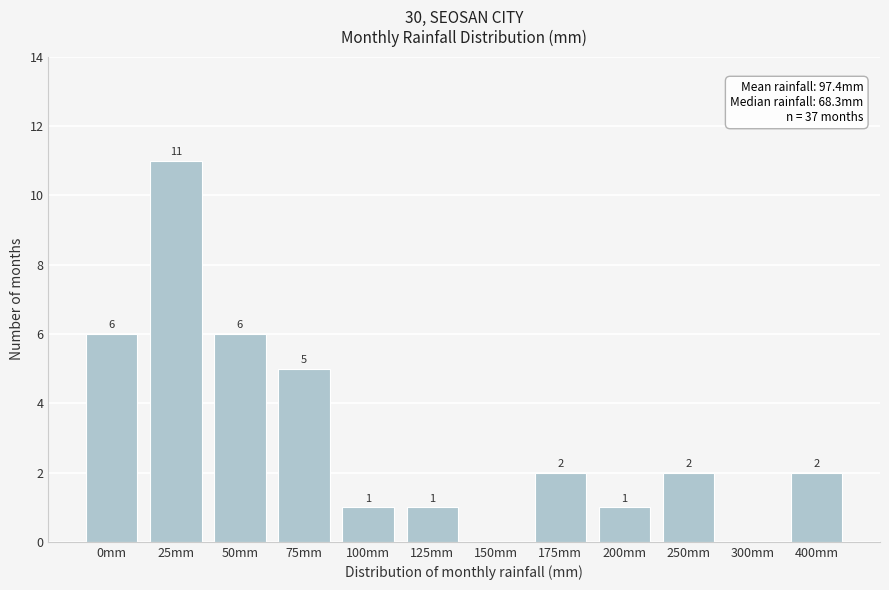

Reading left to right, transcribe all the data shown in this chart.

0mm=6	25mm=11	50mm=6	75mm=5	100mm=1	125mm=1	150mm=0	175mm=2	200mm=1	250mm=2	300mm=0	400mm=2